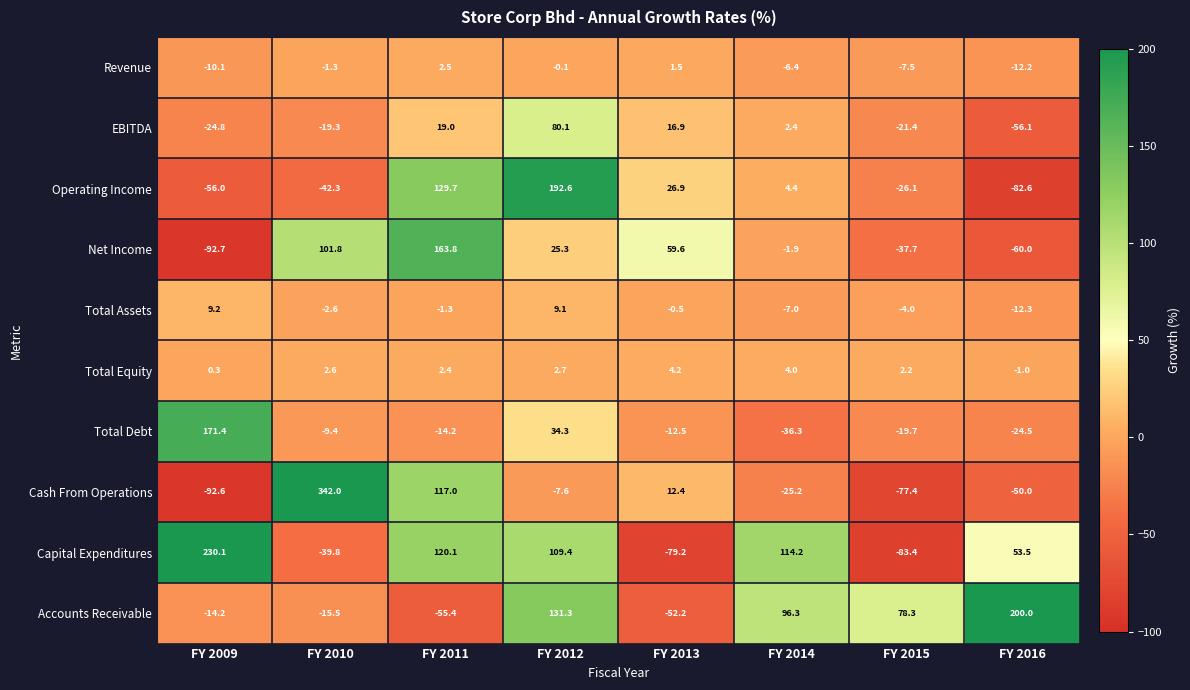

The value of Cash From Operations at FY 2016 is -50.0. True or false?

True